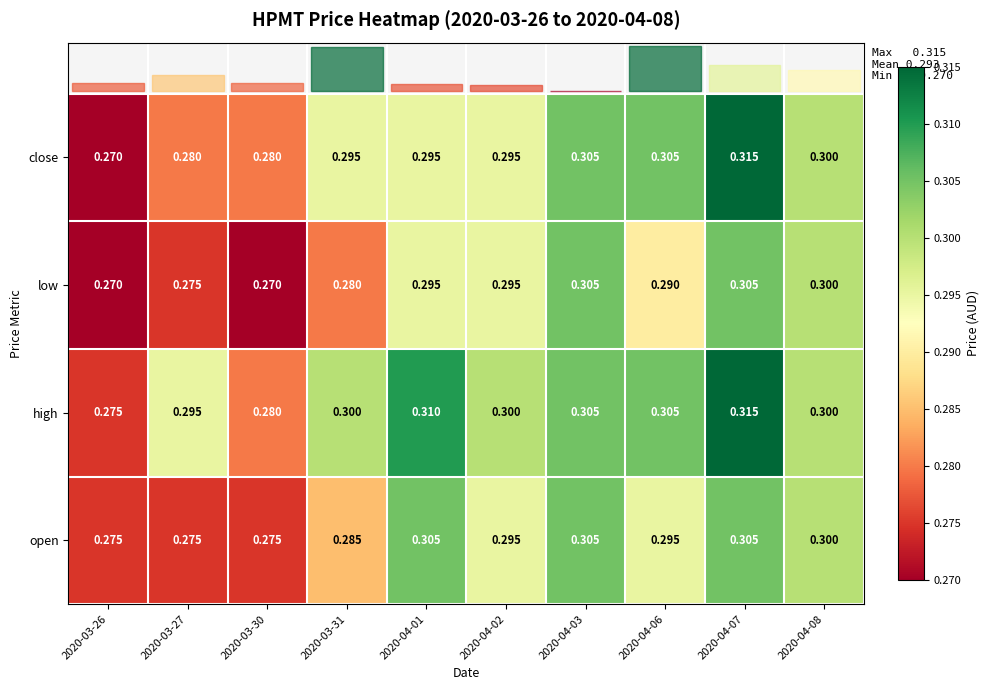

Which series has the largest total across all categories?

high